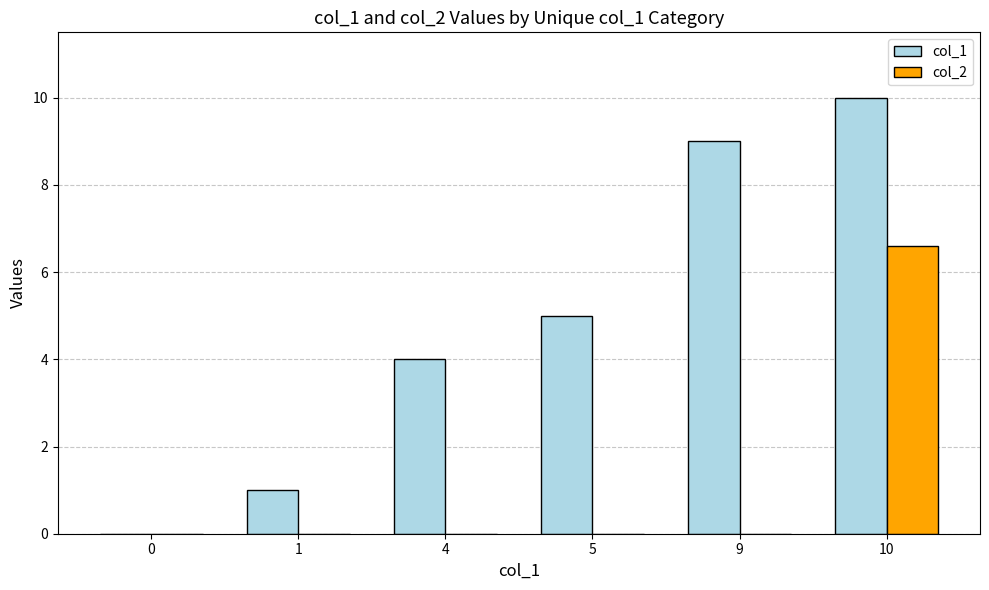

What value does the col_1 series have at 9?

9.0